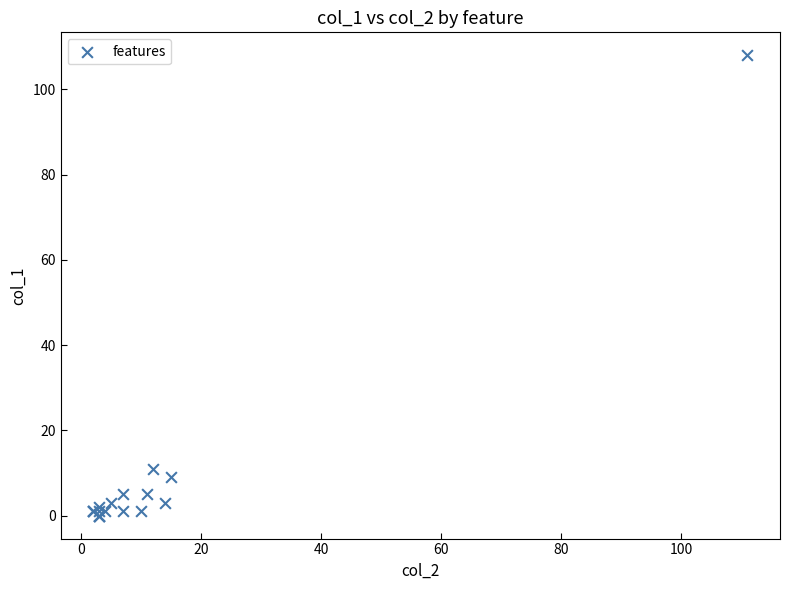

What Y value in the scatter plot is closest to 54?

11